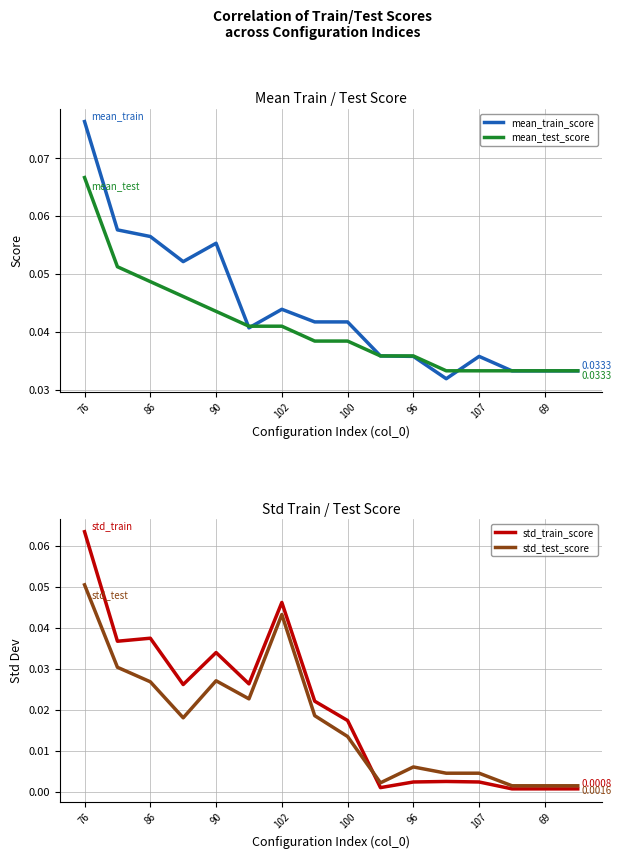

True or false: mean_test_score has a value of 0.1 at 69.

False